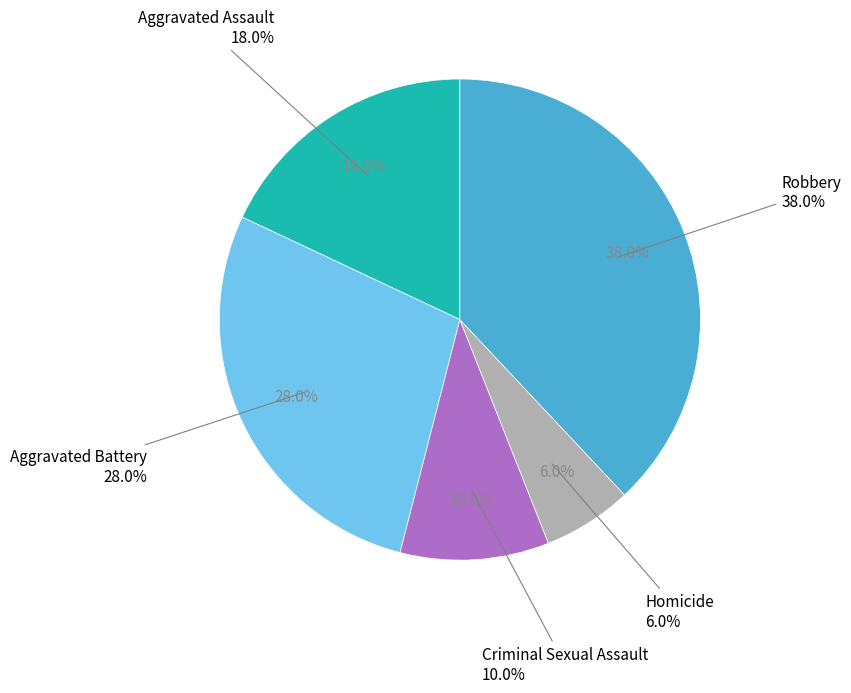

How many slices are in this pie chart?

5